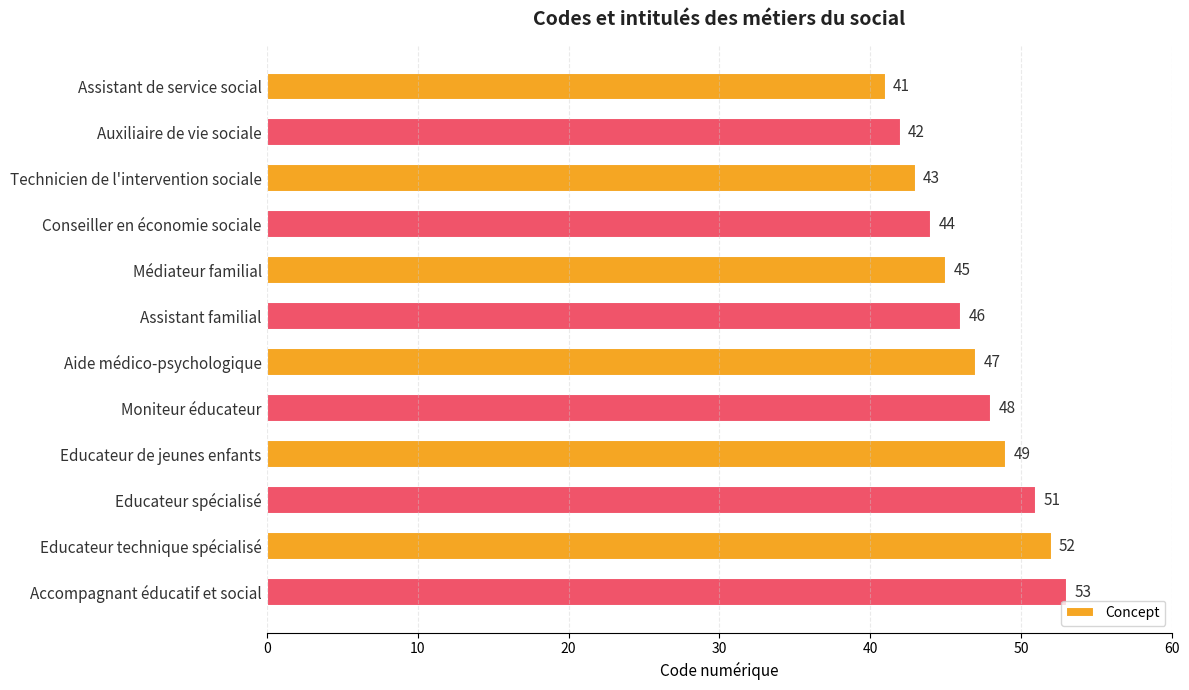

List the labels in order of value, largest first.

Accompagnant éducatif et social, Educateur technique spécialisé, Educateur spécialisé, Educateur de jeunes enfants, Moniteur éducateur, Aide médico-psychologique, Assistant familial, Médiateur familial, Conseiller en économie sociale, Technicien de l'intervention sociale, Auxiliaire de vie sociale, Assistant de service social